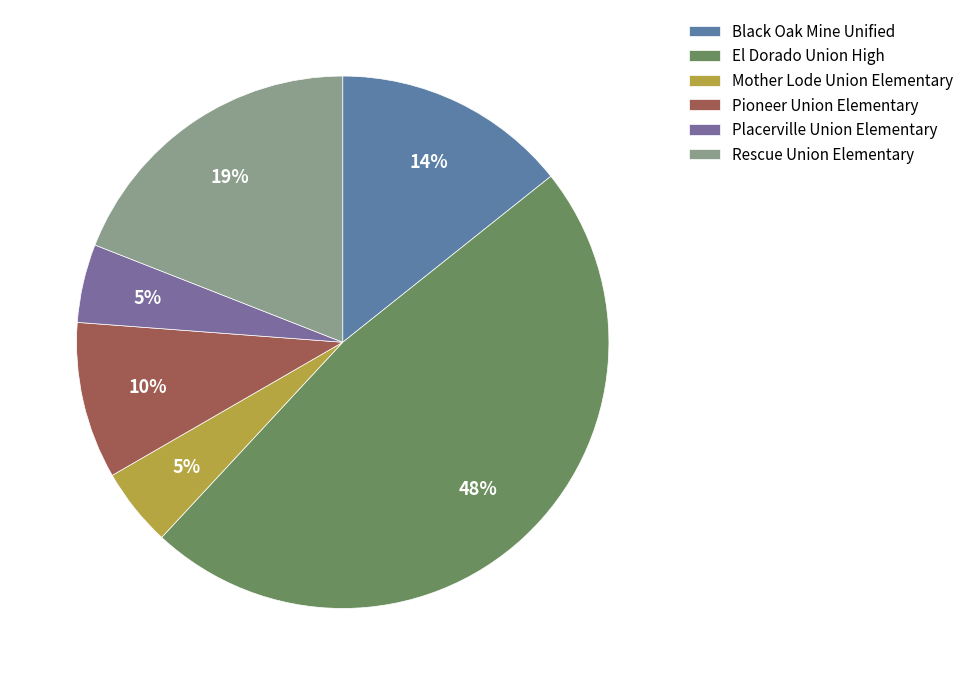

Is it true that El Dorado Union High is 48% of the pie?

True